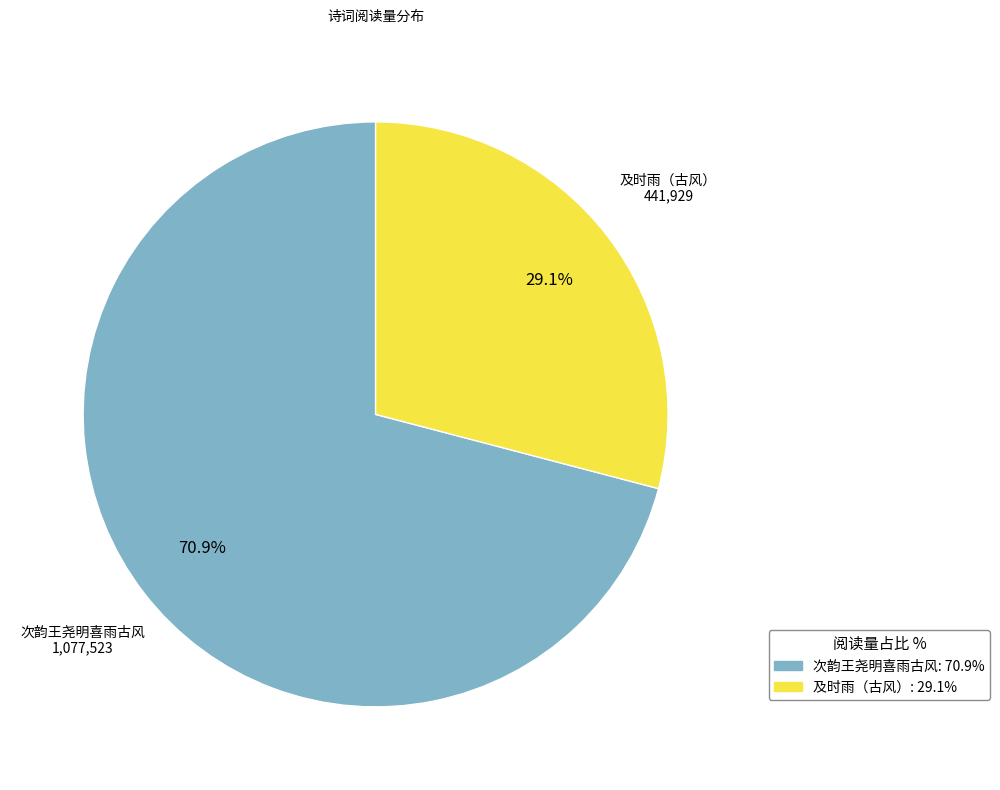

Does any single category account for the majority?

Yes